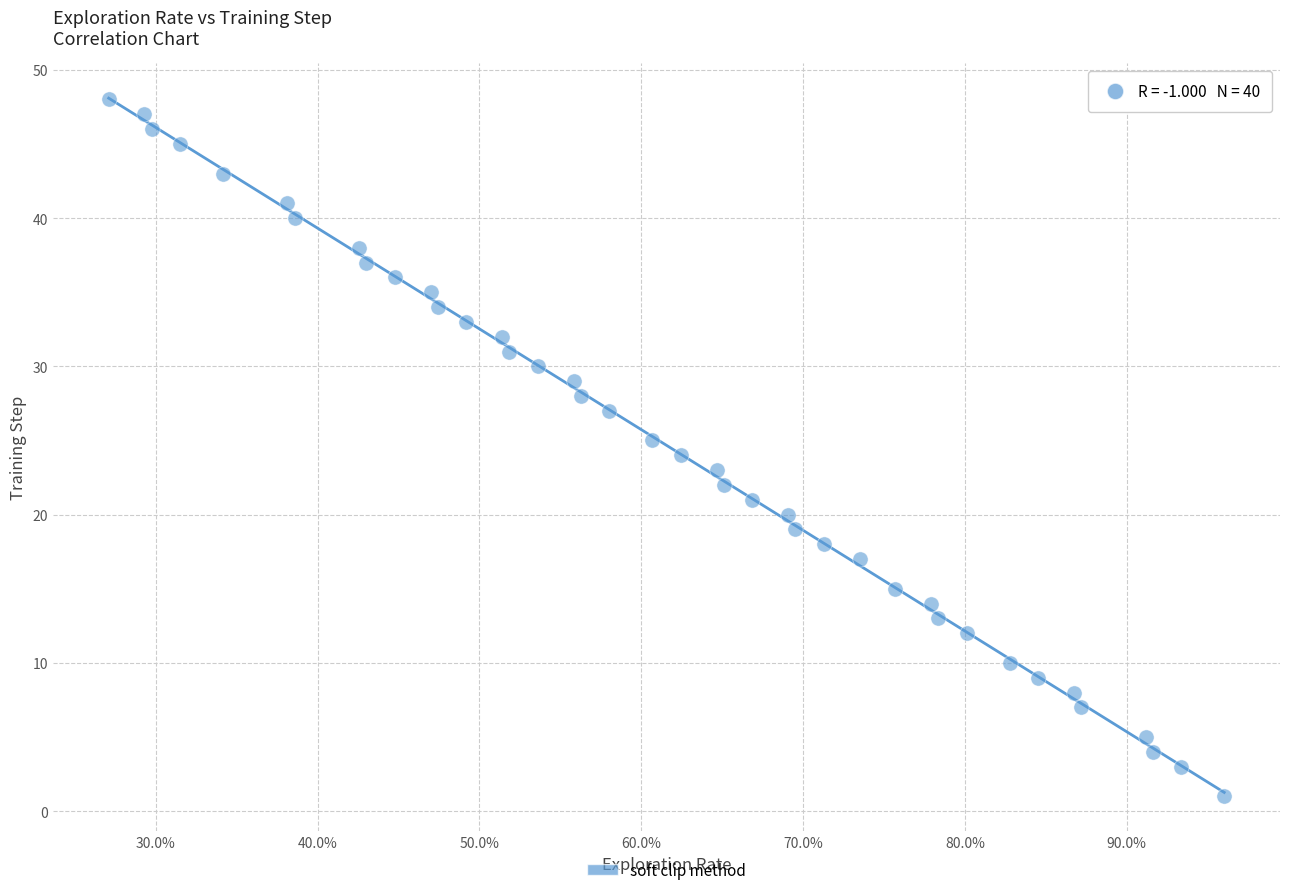

How many points are shown in the scatter plot?

40